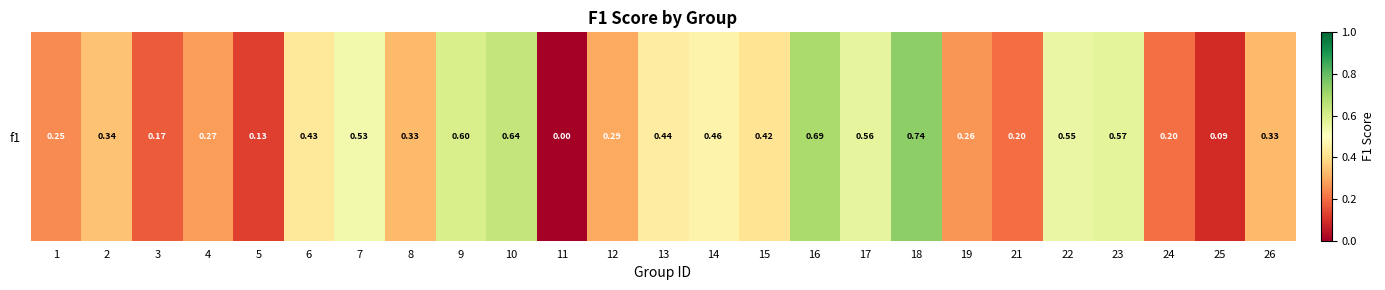

What is the difference between the values at 23 and 3?

0.4